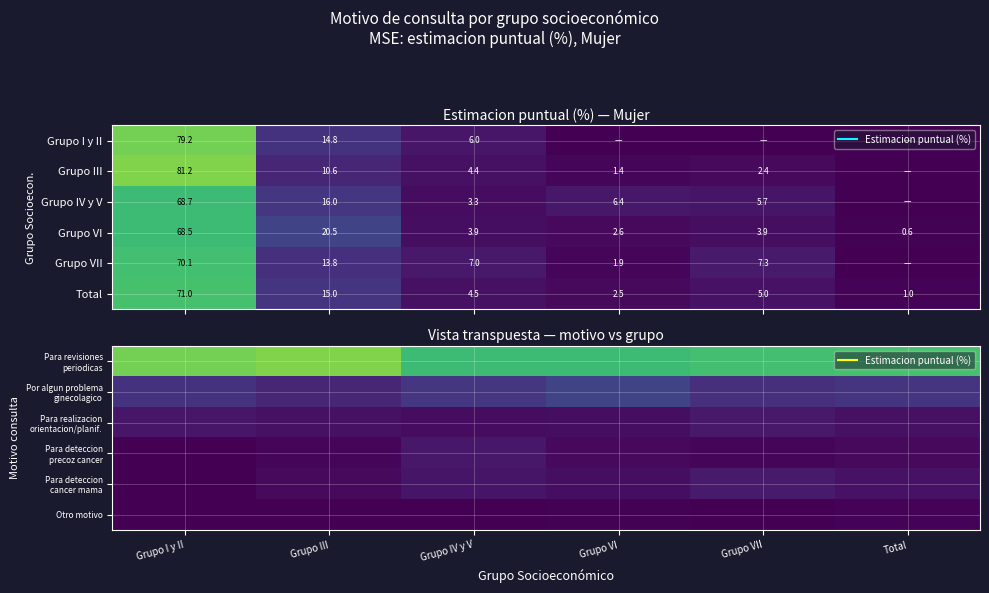

The Para revisiones periodicas series shows 70.1 at Grupo VII. True or false?

True